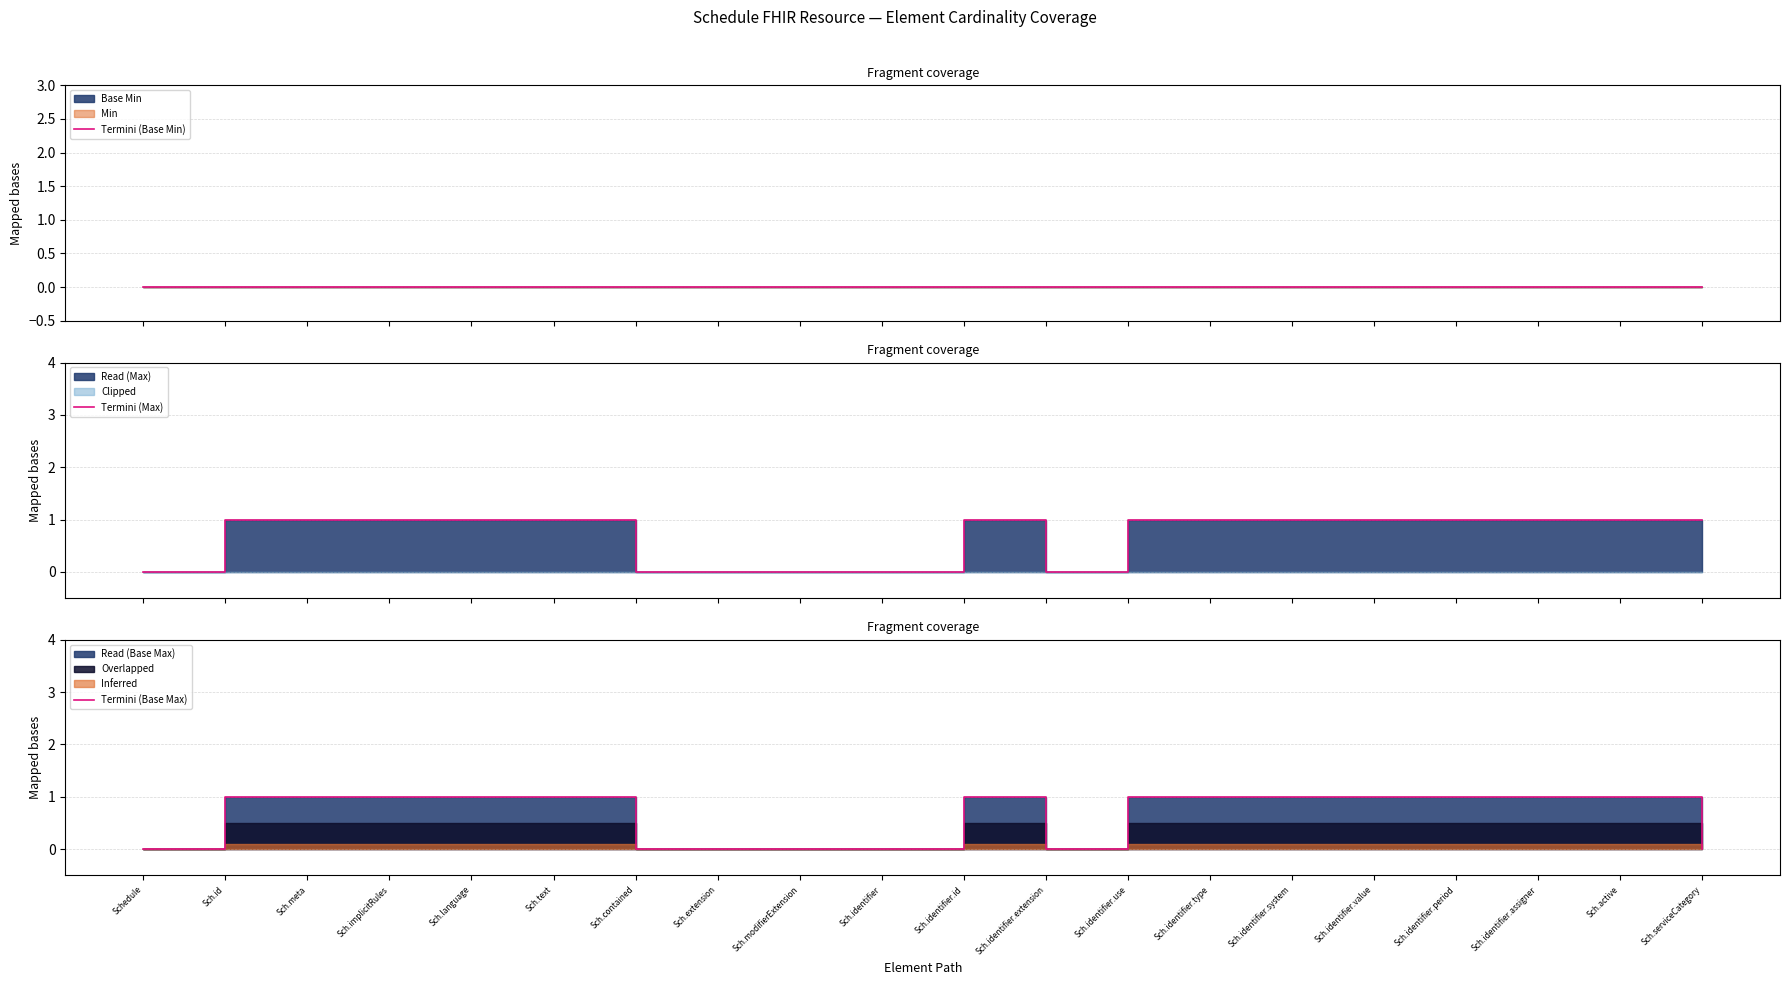

True or false: Termini (Base Max) and Termini (Max) intersect in this chart.

False